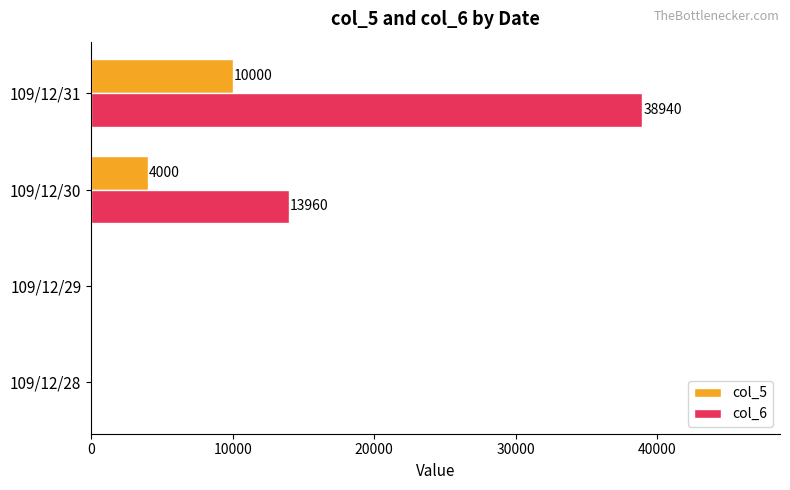

At which category does the chart reach its peak across all series?

109/12/31